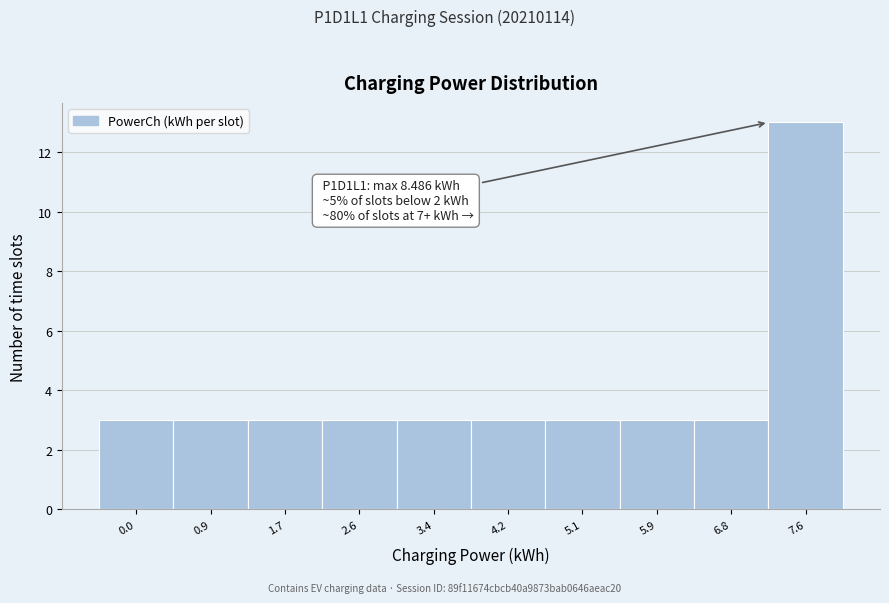

Reading left to right, extract all data points from this chart.

3	3	3	3	3	3	3	3	3	13